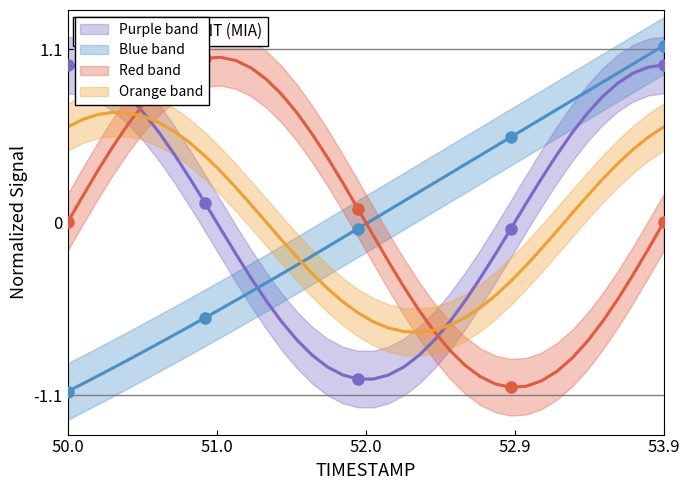

How many data points does each series have?

40